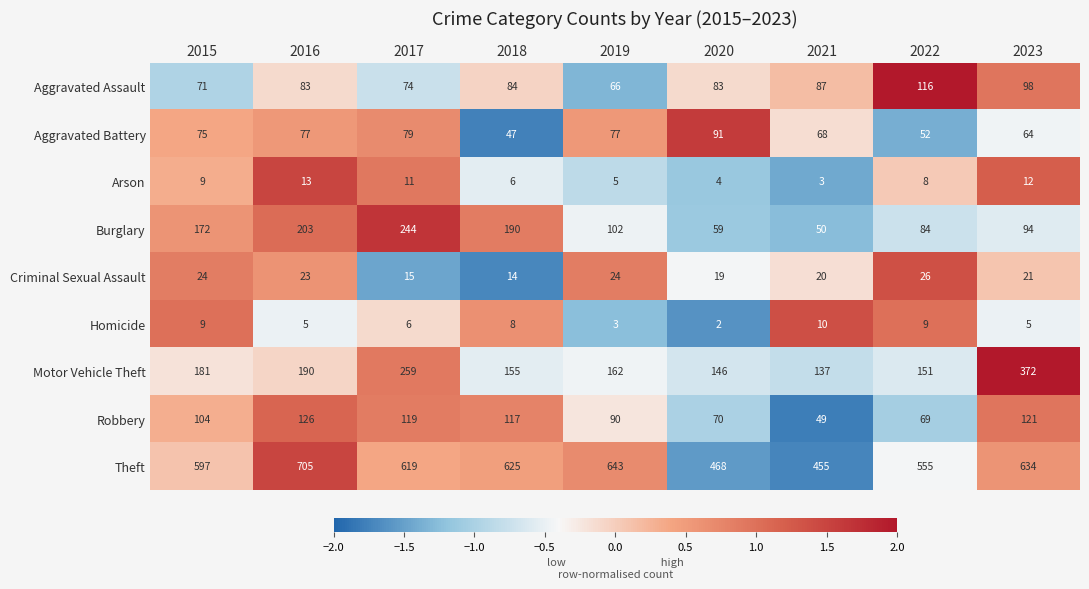

At which category is the sum across all series the highest?

2017